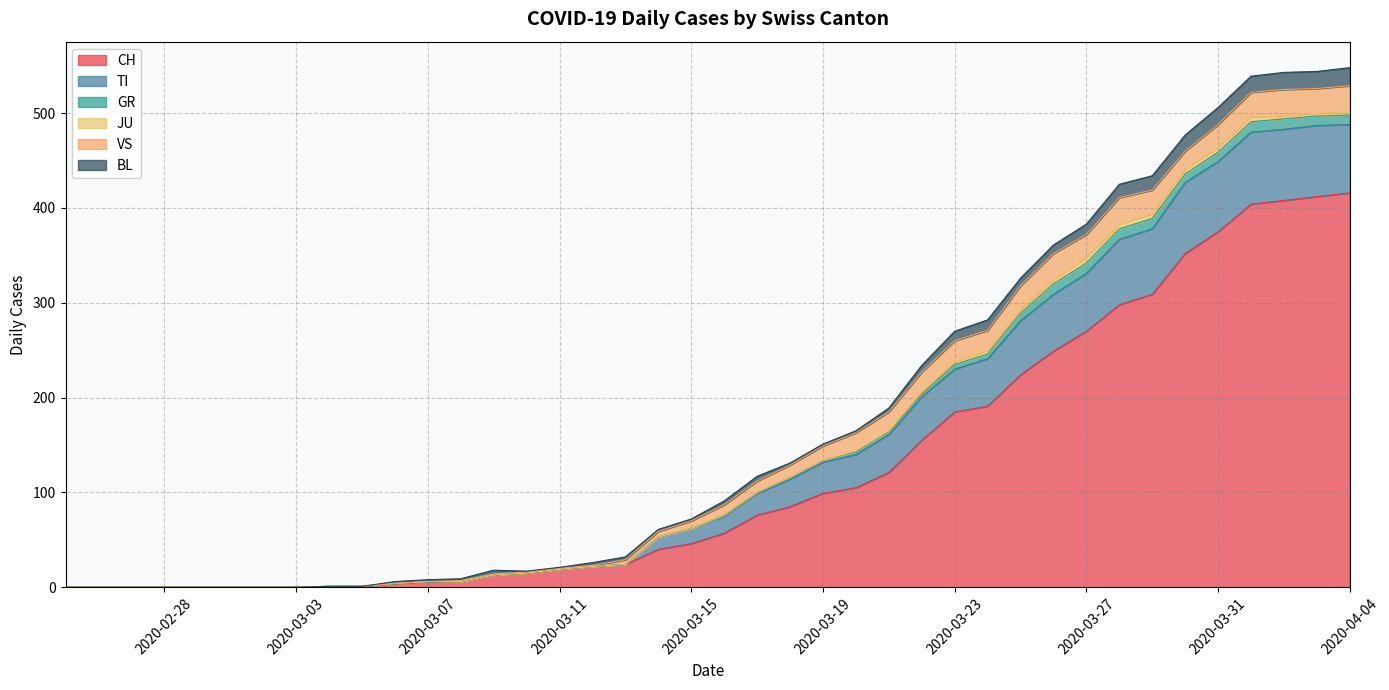

What is the sum of all VS values?

459